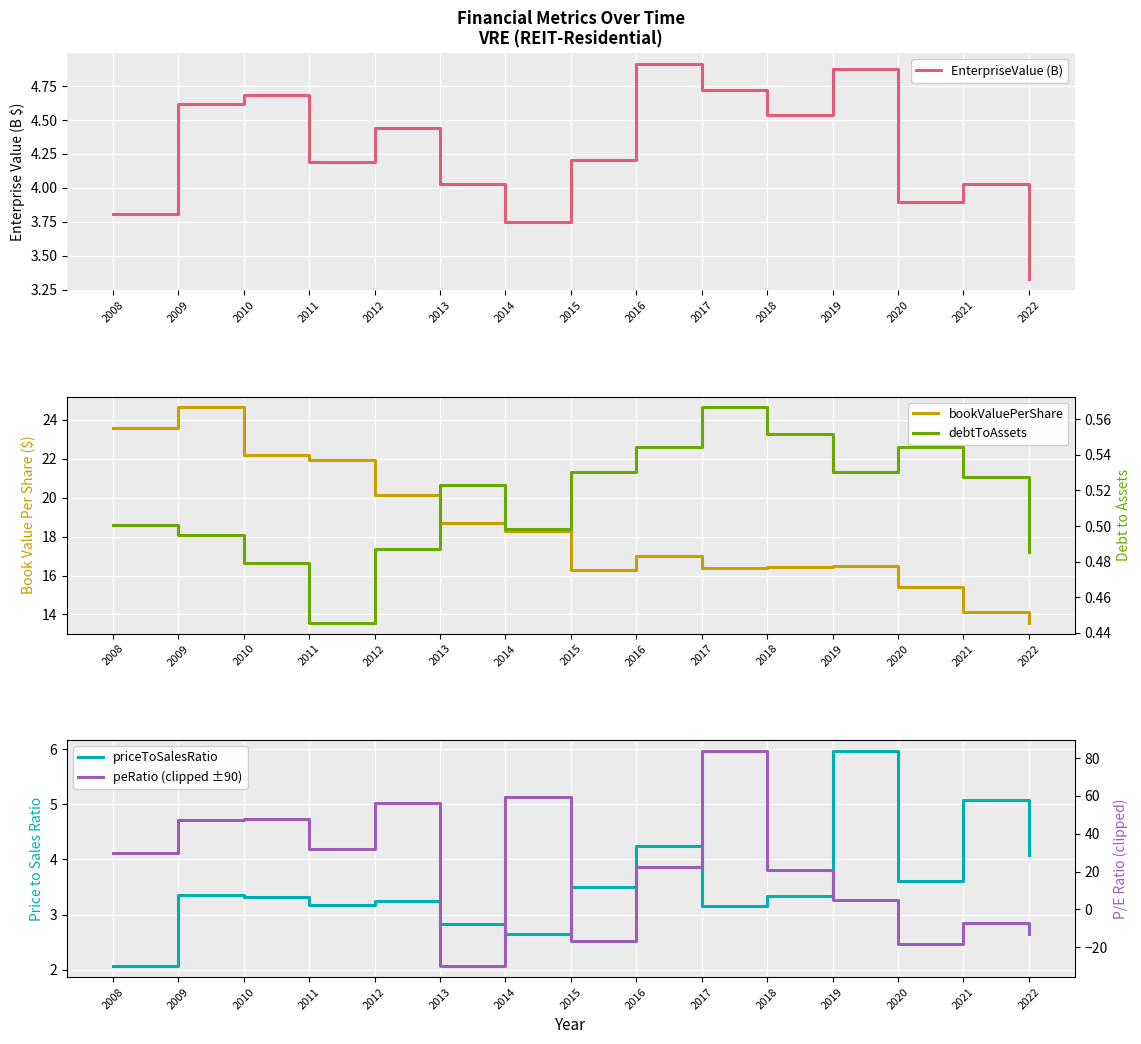

What are all the series names shown in the legend?

EnterpriseValue (B), bookValuePerShare, priceToSalesRatio, debtToAssets, peRatio (clipped ±90)